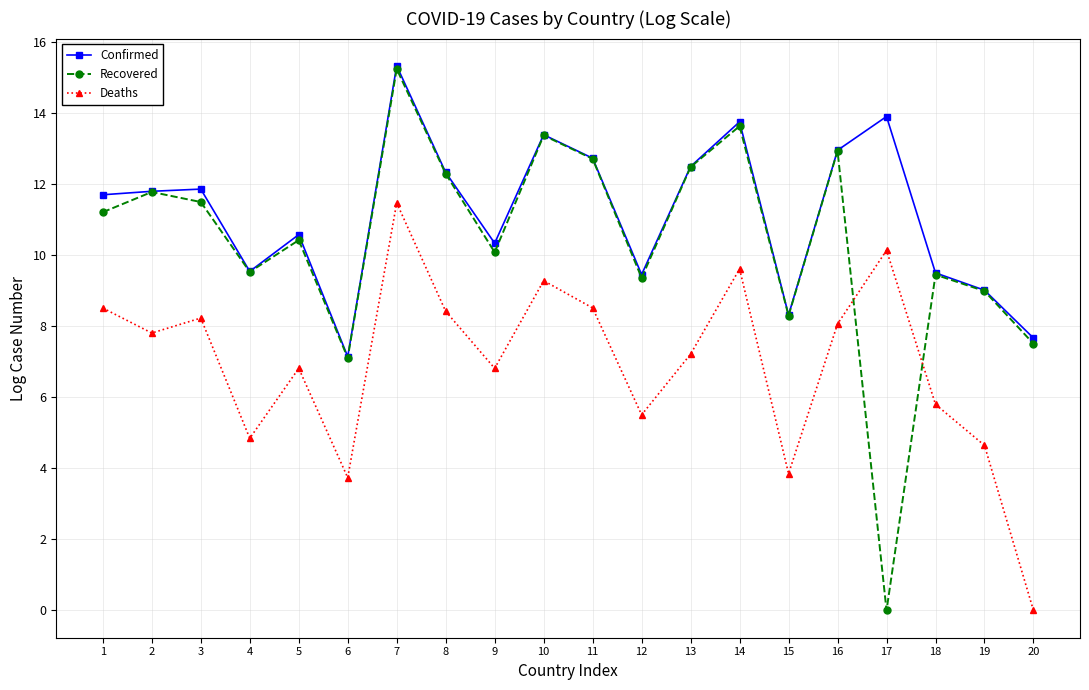

Between 4 and 16, which series saw the biggest shift?

Confirmed